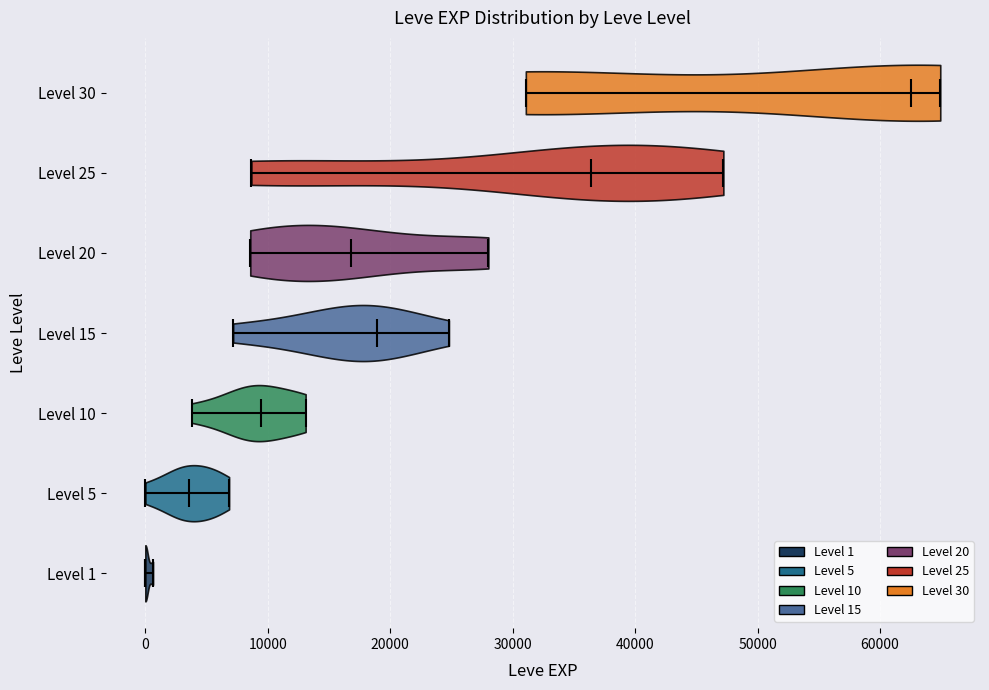

Reading bottom to top, read every violin against the x-axis: where its median line is, and the lowest and highest points it reaches. The values are not printed on the chart, so give them approximately, as read against the axis.

Level 1: median line 0, lowest point 0, highest point 1000
Level 5: median line 4000, lowest point 0, highest point 7000
Level 10: median line 9000, lowest point 4000, highest point 13000
Level 15: median line 19000, lowest point 7000, highest point 25000
Level 20: median line 17000, lowest point 9000, highest point 28000
Level 25: median line 36000, lowest point 9000, highest point 47000
Level 30: median line 63000, lowest point 31000, highest point 65000